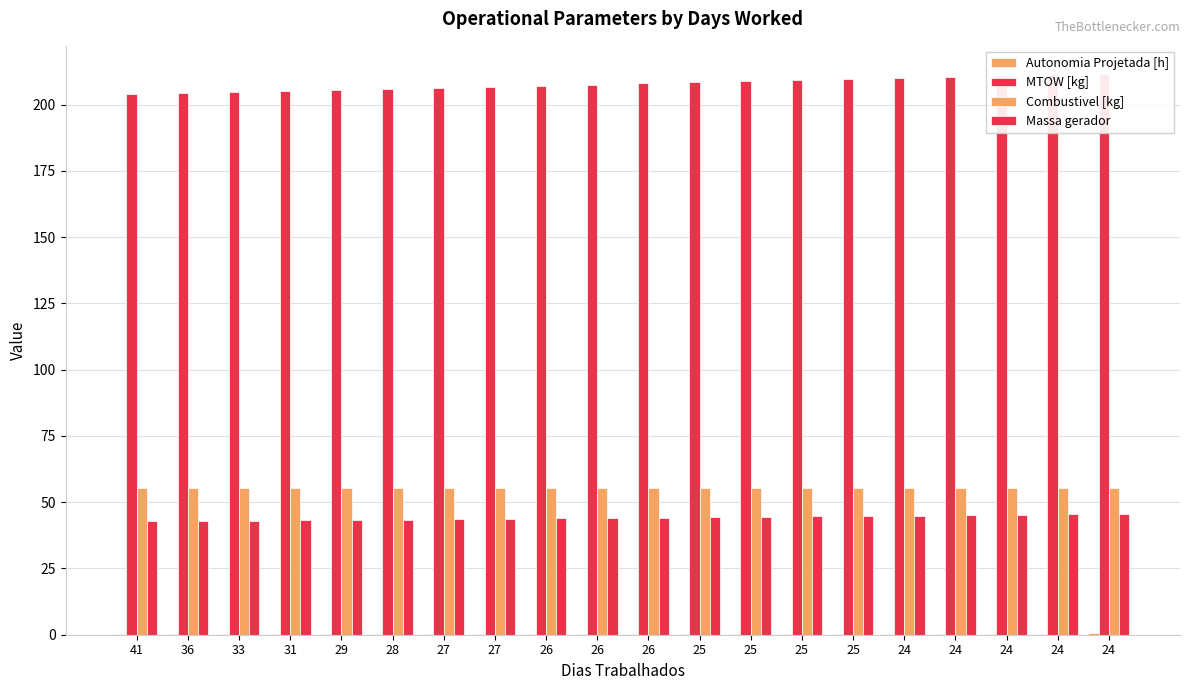

What is the value of the Combustivel [kg] bar at the 4th from the left?

55.3